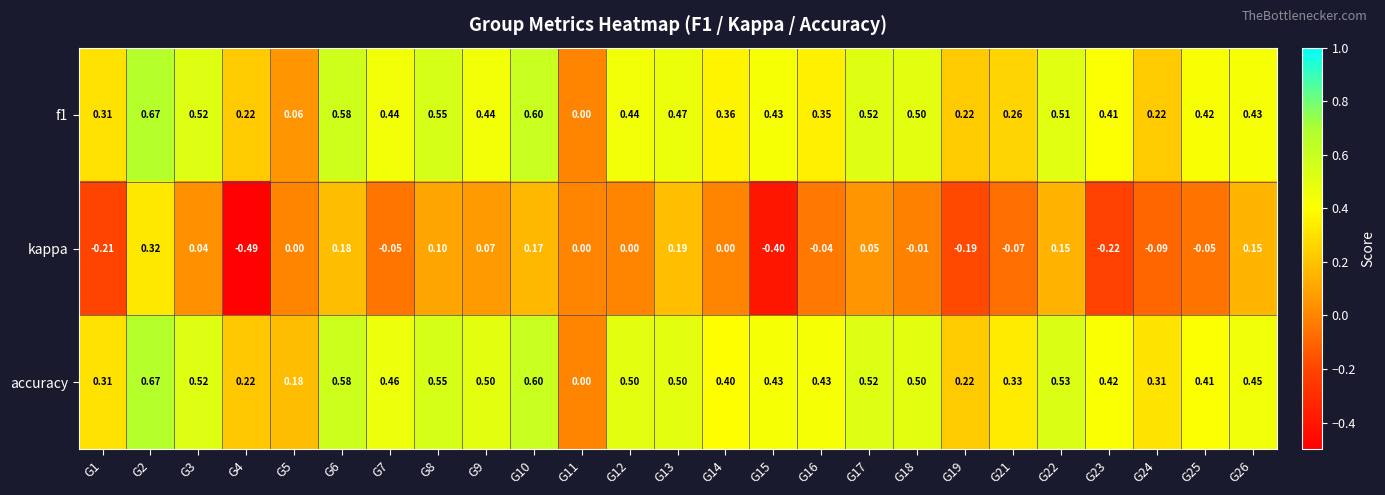

Which label corresponds to the smallest value in the chart?

G4